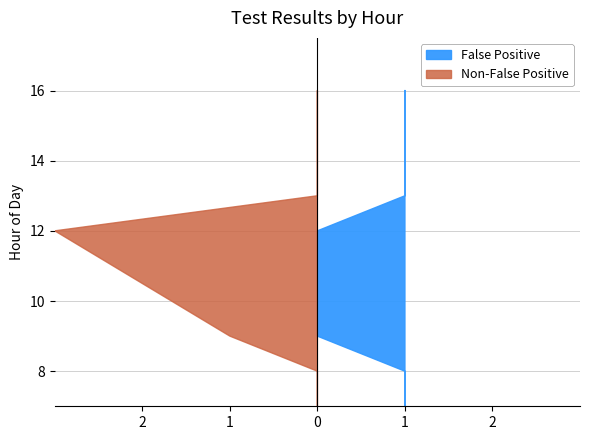

List the labels in order of Test Count value, largest first.

12, 12, 12, 8, 9, 13, 14, 16